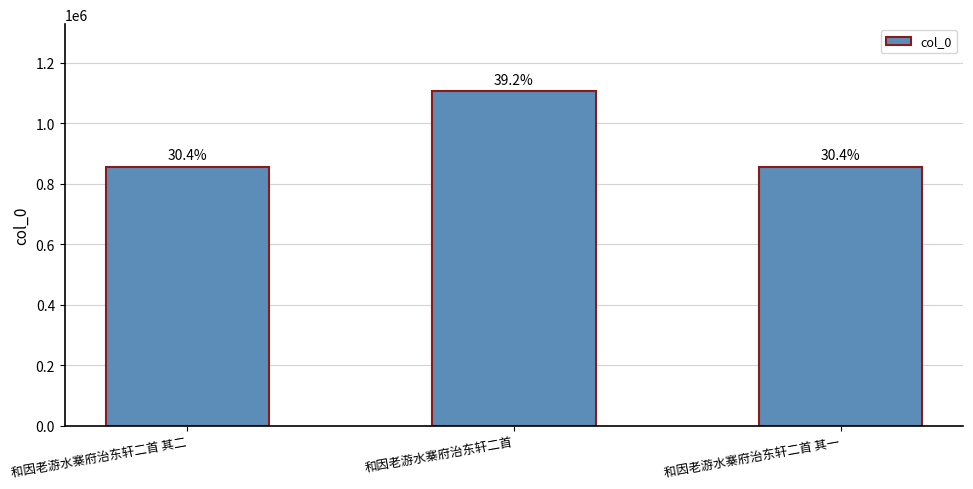

Does the chart contain any negative values?

No